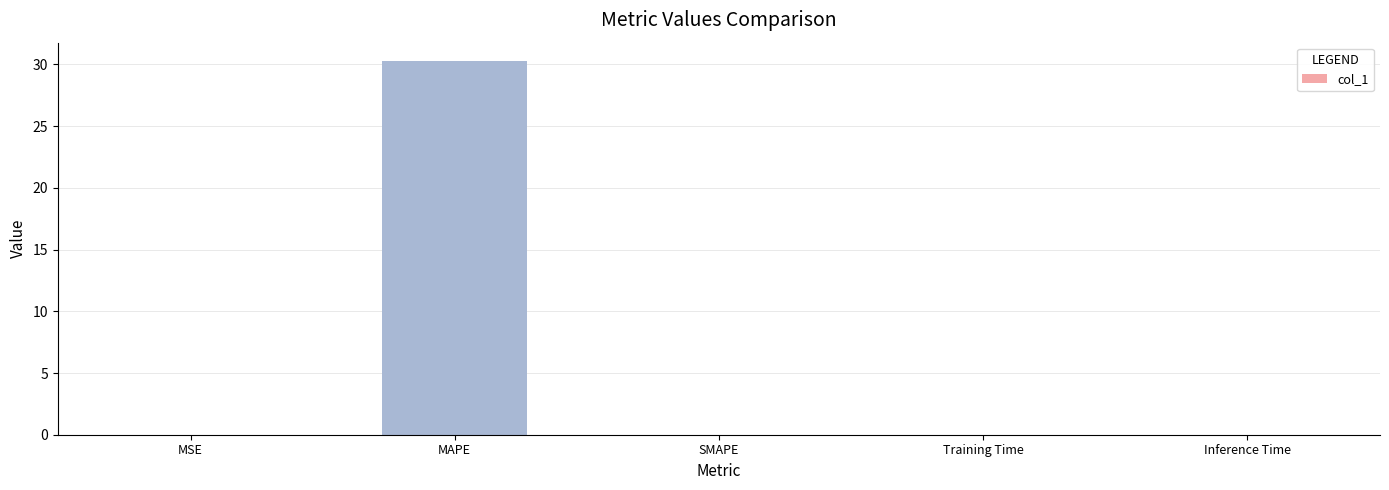

Is it true that the value at SMAPE is 0.0?

True